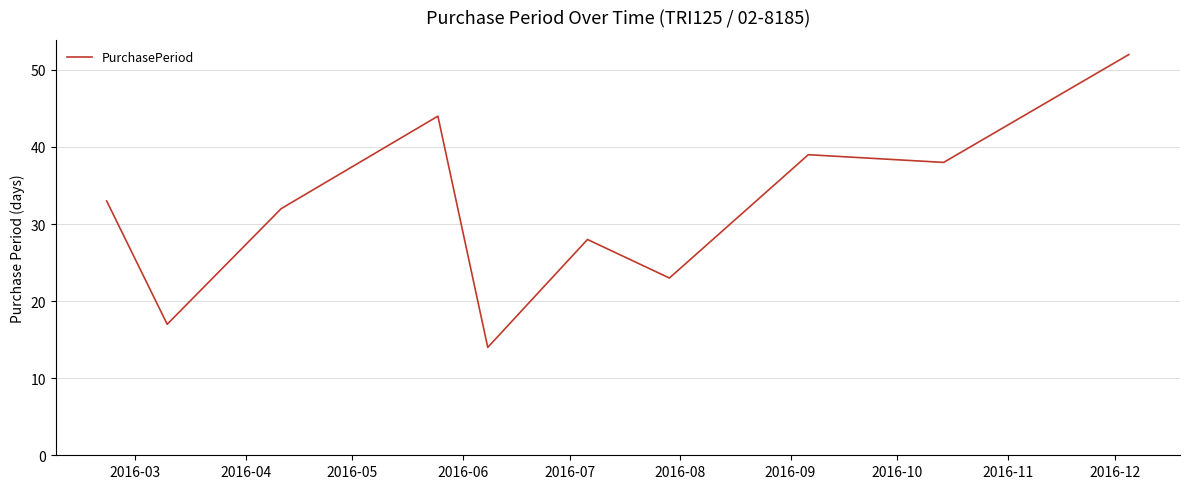

What is the greatest value displayed?

52